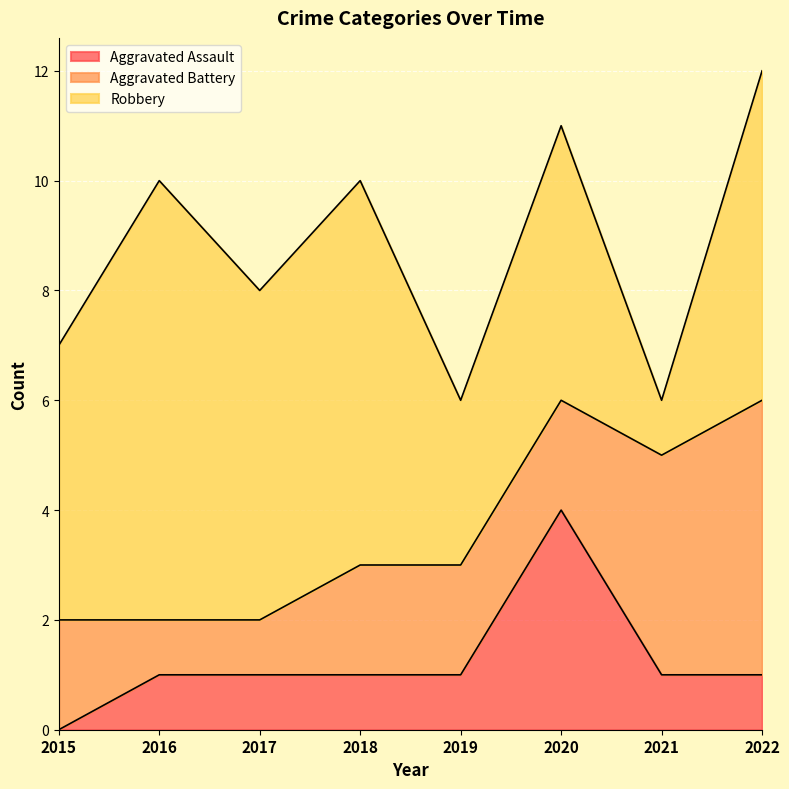

Does the chart display data point markers on the line(s)?

No